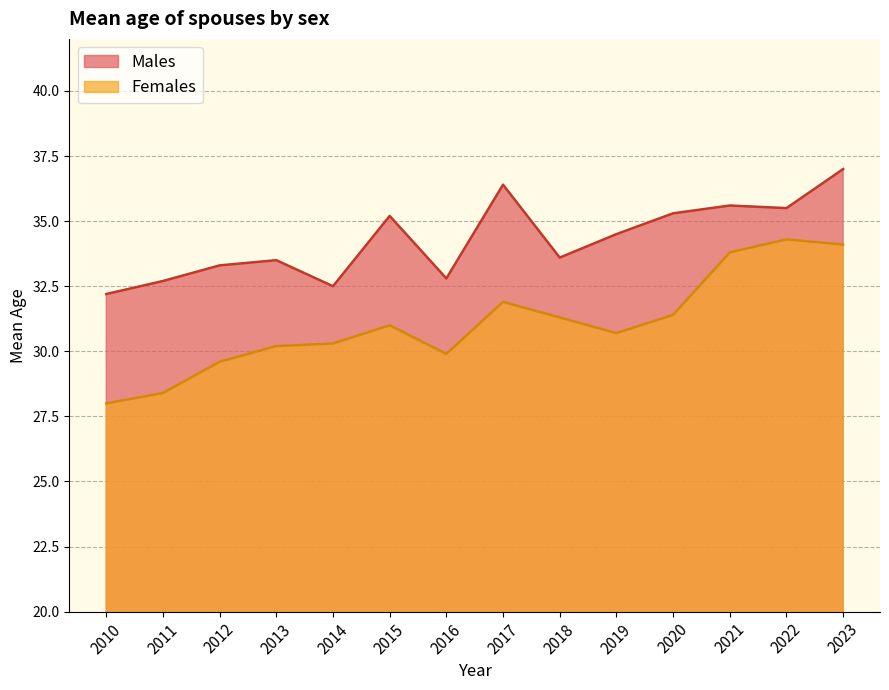

Between 2020 and 2016, which is larger?

2020